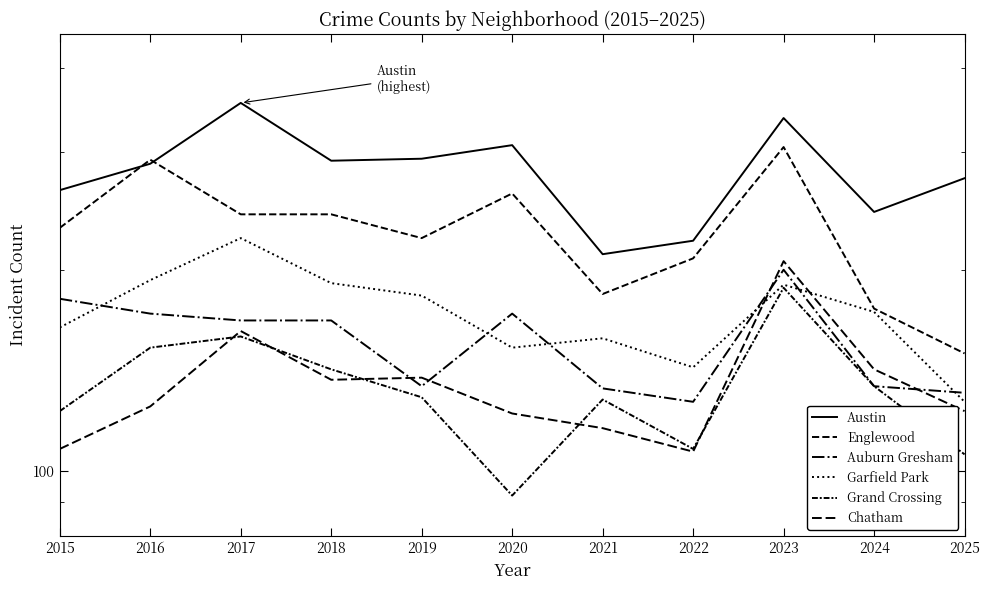

What is the difference between the Austin values at 2025 and 2020?

33